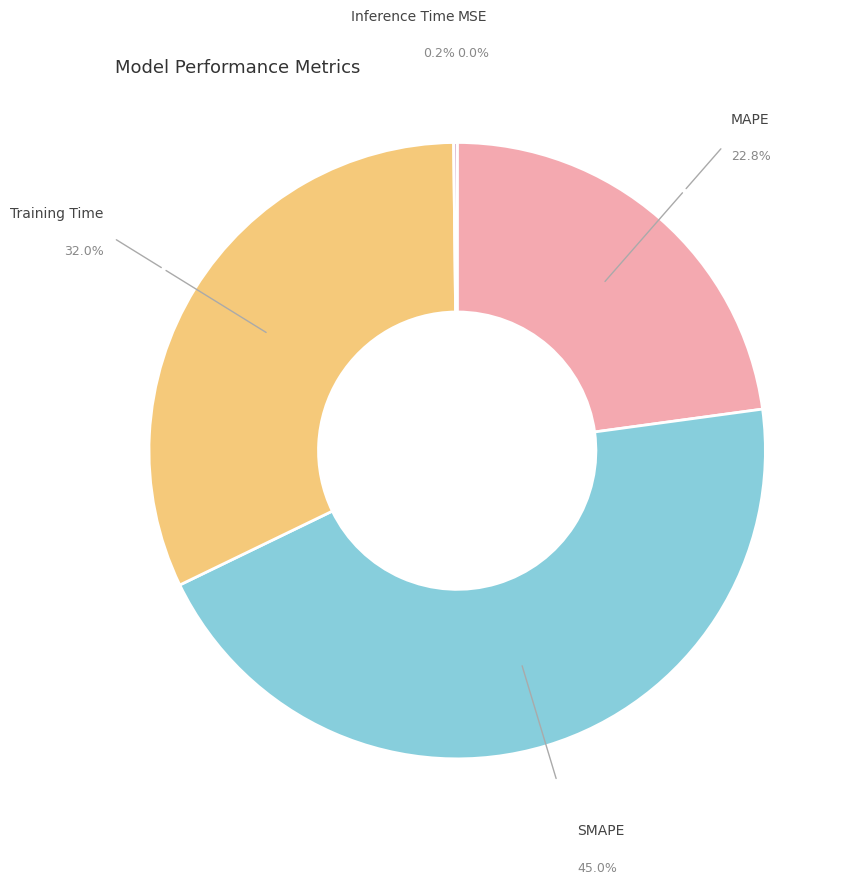

Is there a majority slice in this chart?

No